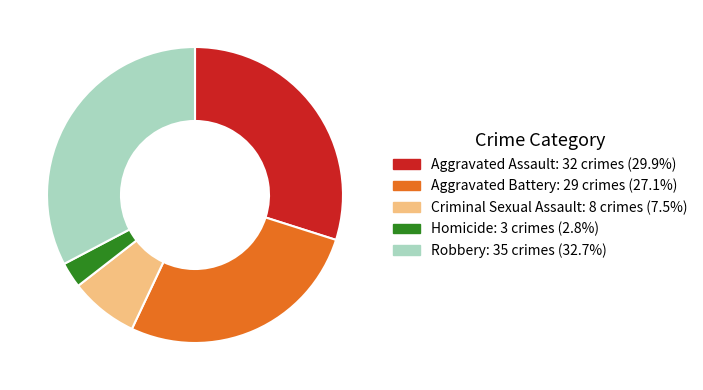

Is it true that Homicide is 3% of the pie?

True